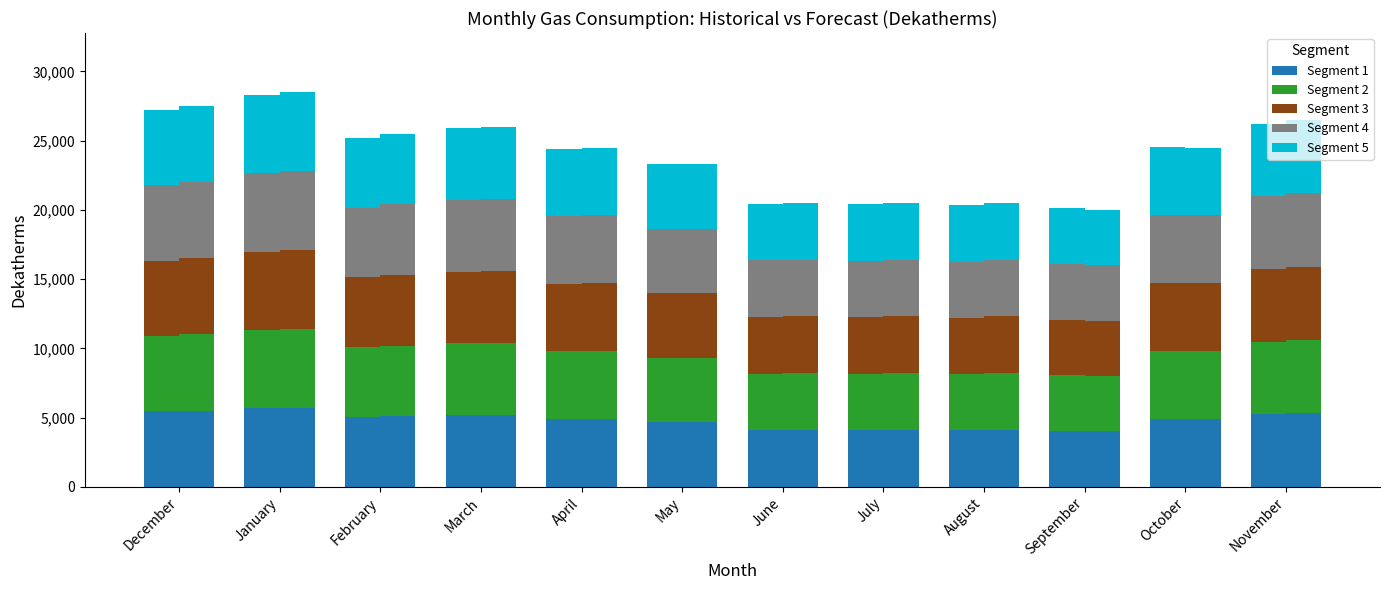

What value does the Segment 1 series have at April?

4886.6